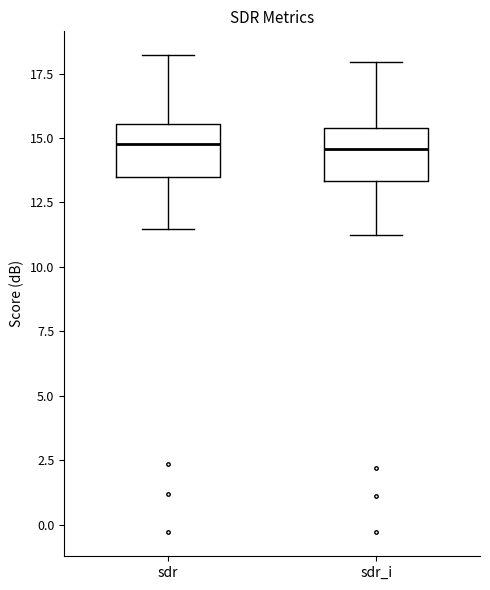

Reading left to right, transcribe this box plot: for each box, give where its median line is, the range the box spans, and where its two whiskers end, as read against the y-axis. The values are not printed on the chart, so give them approximately, as read against the axis.

sdr: median 15.0, box 13.5 to 15.5, whiskers 11.5 to 18.0
sdr_i: median 14.5, box 13.5 to 15.5, whiskers 11.0 to 18.0